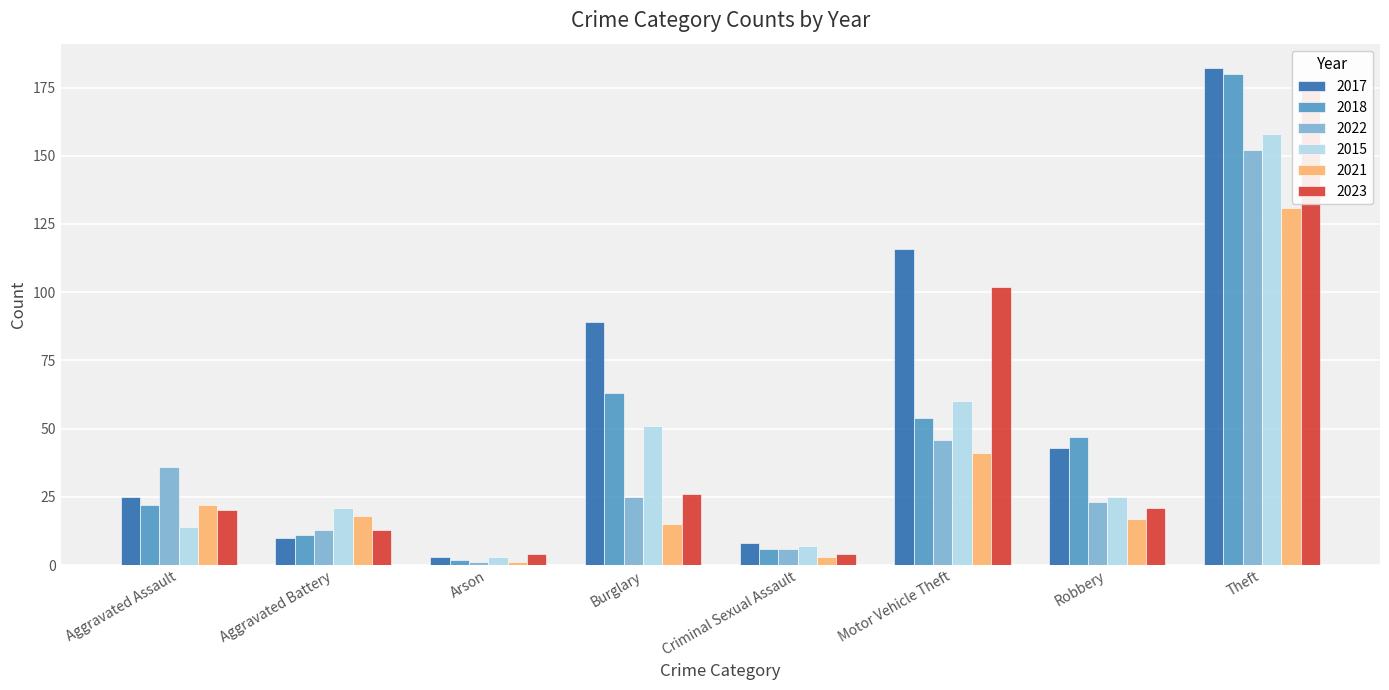

What is the difference between the 2018 values at Aggravated Battery and Arson?

9